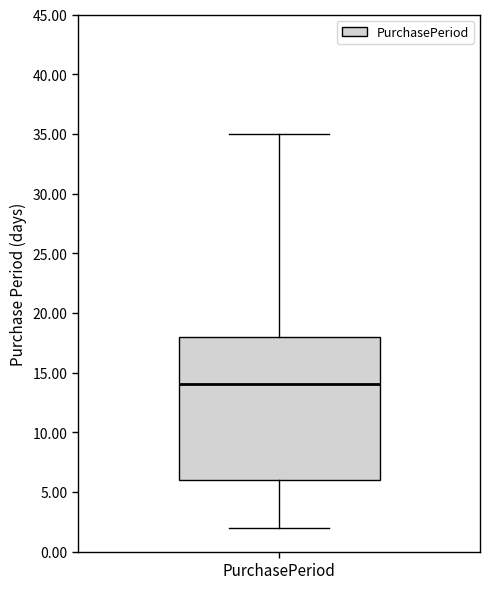

Transcribe this box plot: give where the median line is, the range the box spans, and where the two whiskers end, as read against the y-axis. The values are not printed on the chart, so give them approximately, as read against the axis.

median 14, box 6 to 18, whiskers 2 to 35